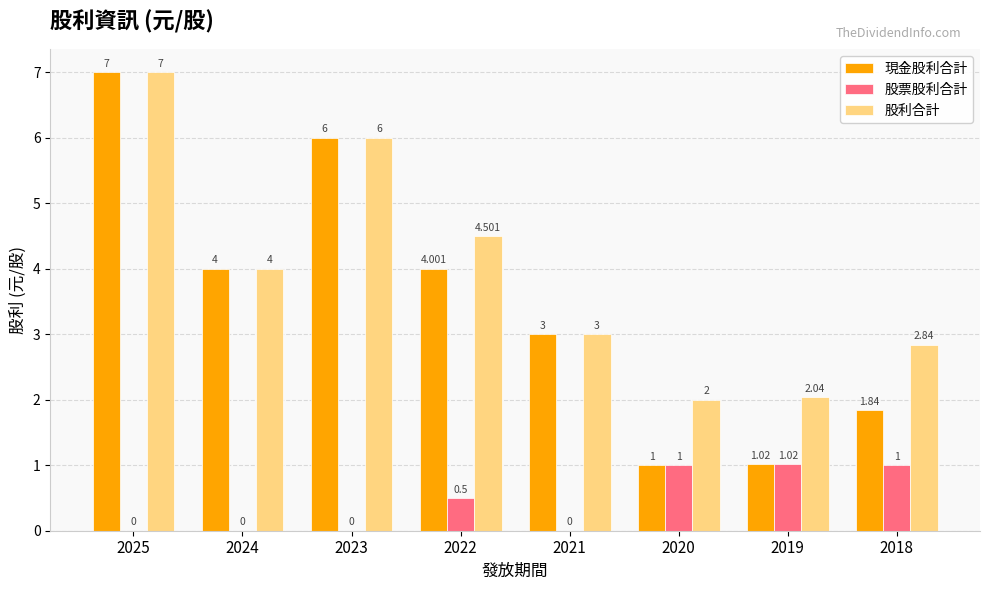

What is the maximum value for 股利合計?

7.0